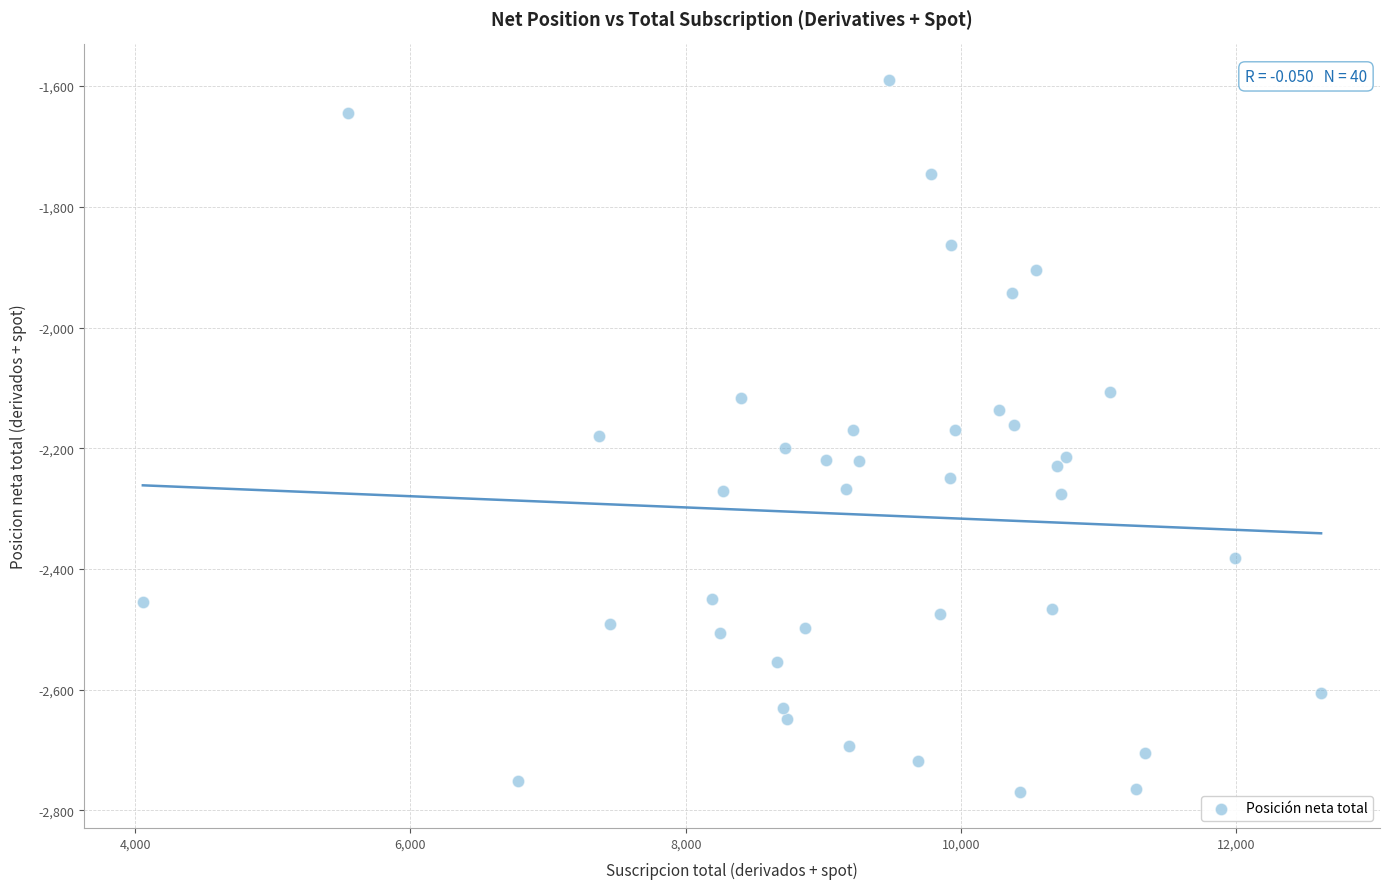

What is the range of X values (max minus min)?

8561